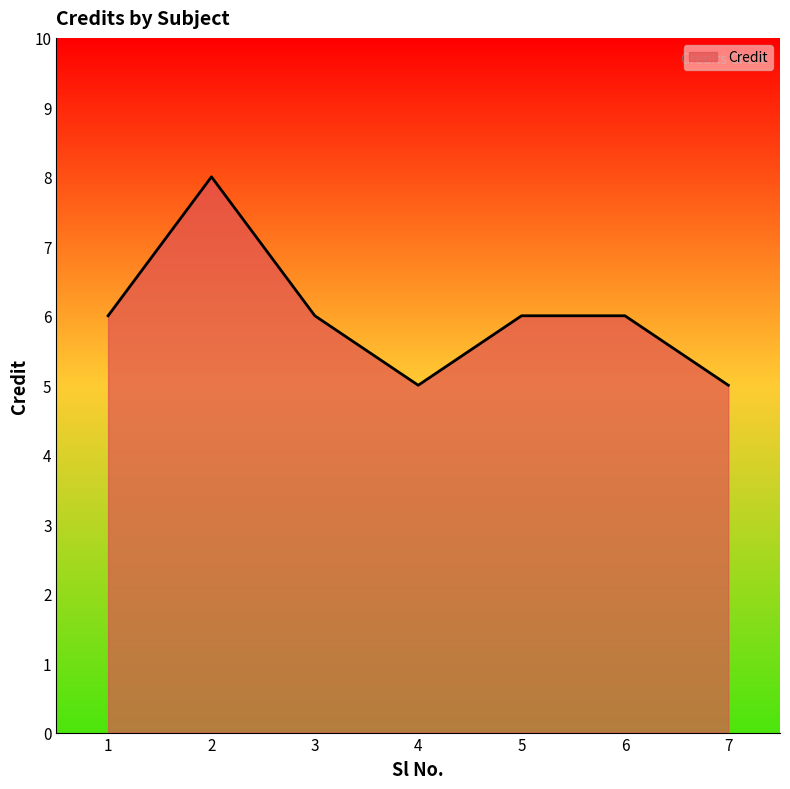

What is the ratio of the value at 1 to the value at 5?

1.0